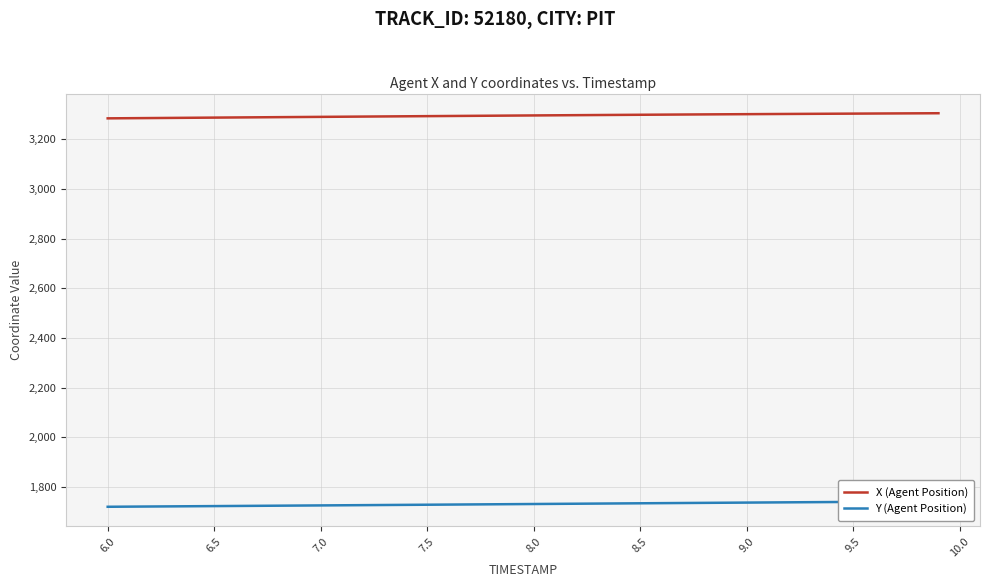

Reading left to right, list all the values displayed in this chart.

X (Agent Position): 3284.3	3284.9	3285.5	3286.1	3286.7	3287.3	3287.9	3288.5	3289.1	3289.7	3290.3	3290.9	3291.5	3292.1	3292.6	3293.2	3293.8	3294.4	3294.9	3295.5	3296.1	3296.6	3297.2	3297.7	3298.2	3298.7	3299.2	3299.7	3300.2	3300.7	3301.2	3301.6	3302.1	3302.5	3302.9	3303.3	3303.8	3304.2	3304.5	3304.9
Y (Agent Position): 1720.6	1721.1	1721.7	1722.2	1722.8	1723.3	1723.8	1724.4	1724.9	1725.5	1726.0	1726.6	1727.1	1727.7	1728.3	1728.8	1729.4	1730.0	1730.5	1731.1	1731.7	1732.3	1732.9	1733.4	1734.0	1734.6	1735.2	1735.7	1736.3	1736.9	1737.4	1738.0	1738.5	1739.0	1739.6	1740.1	1740.6	1741.2	1741.7	1742.2